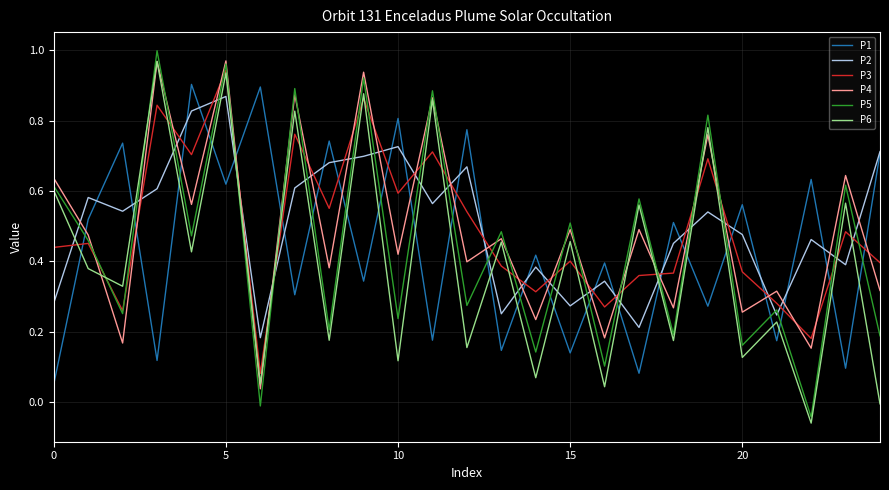

How many categories are shown in the chart?

25